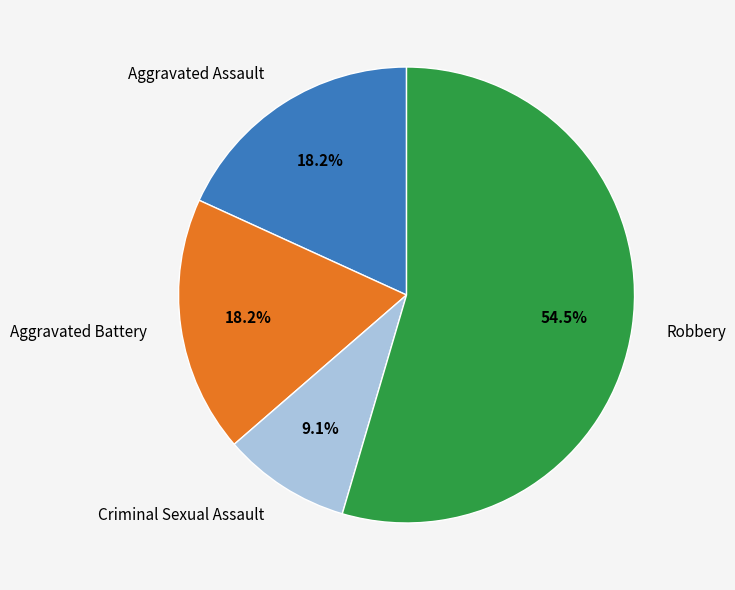

What percentage do Aggravated Assault and Criminal Sexual Assault together represent?

27.3%